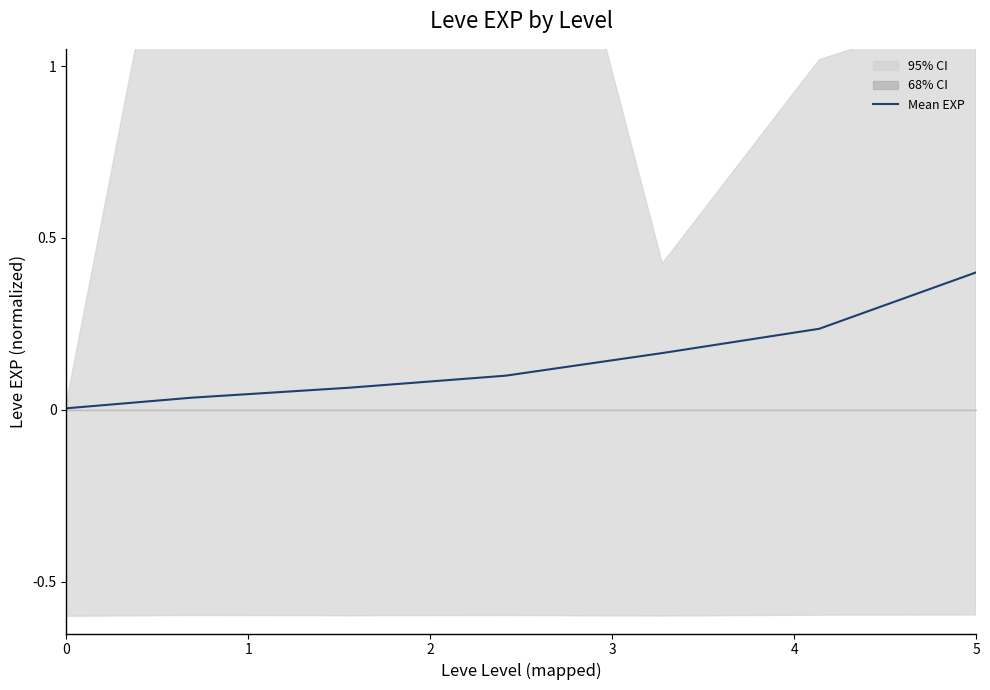

The Mean EXP series shows 0.4 at 5. True or false?

True